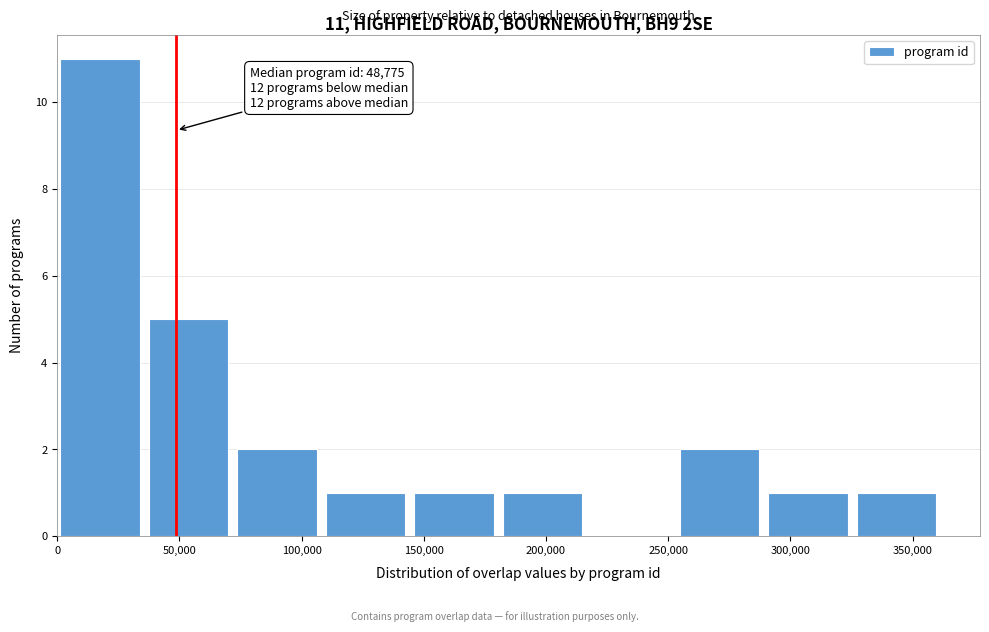

Which range on the x-axis has the tallest bar?

0 to 35000